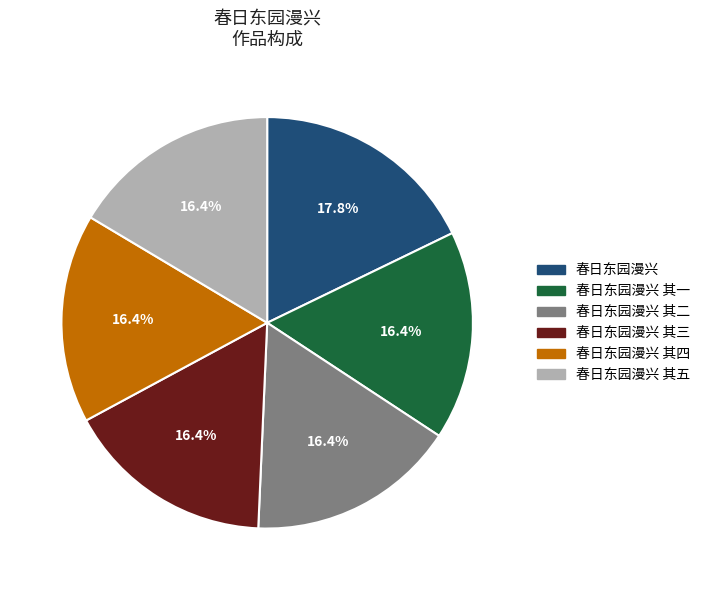

True or false: 春日东园漫兴 其四 accounts for 16% of the total.

True